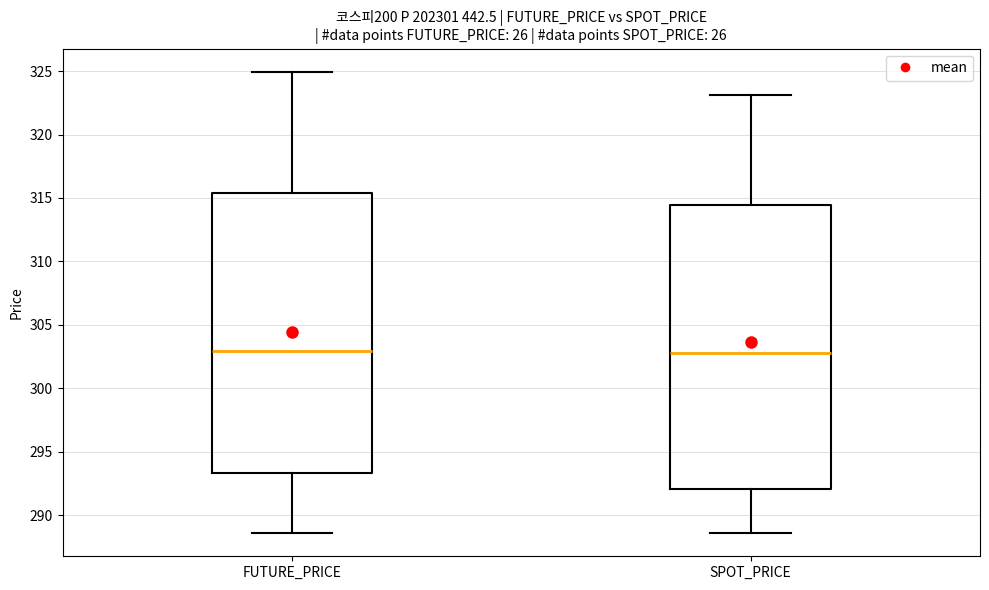

Reading left to right, read every box against the y-axis: the position of its median line, the range the box covers, and the ends of its whiskers. The values are not printed on the chart, so give them approximately, as read against the axis.

FUTURE_PRICE: median 303.0, box 293.5 to 315.5, whiskers 288.5 to 325.0
SPOT_PRICE: median 303.0, box 292.0 to 314.5, whiskers 288.5 to 323.0